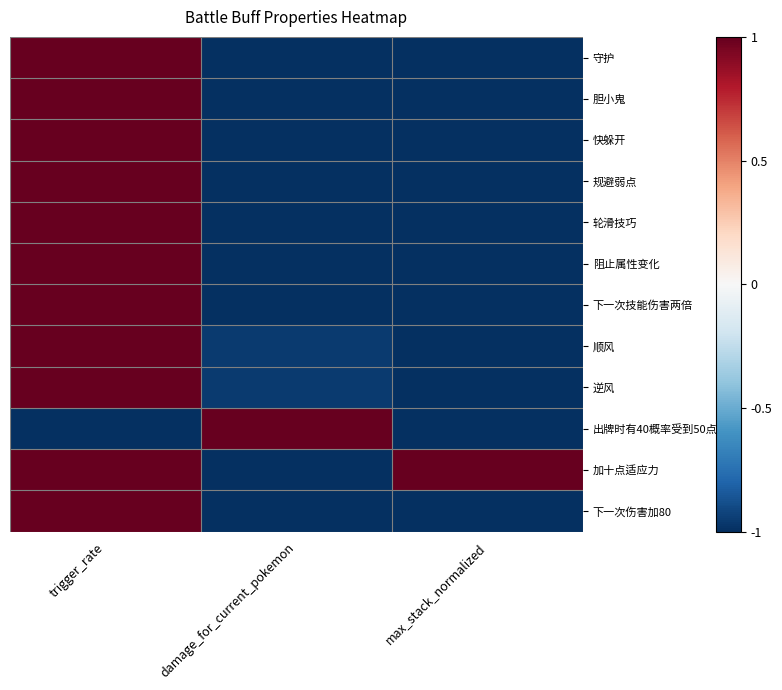

What is the total value across all series at max_stack_normalized?

-10.0